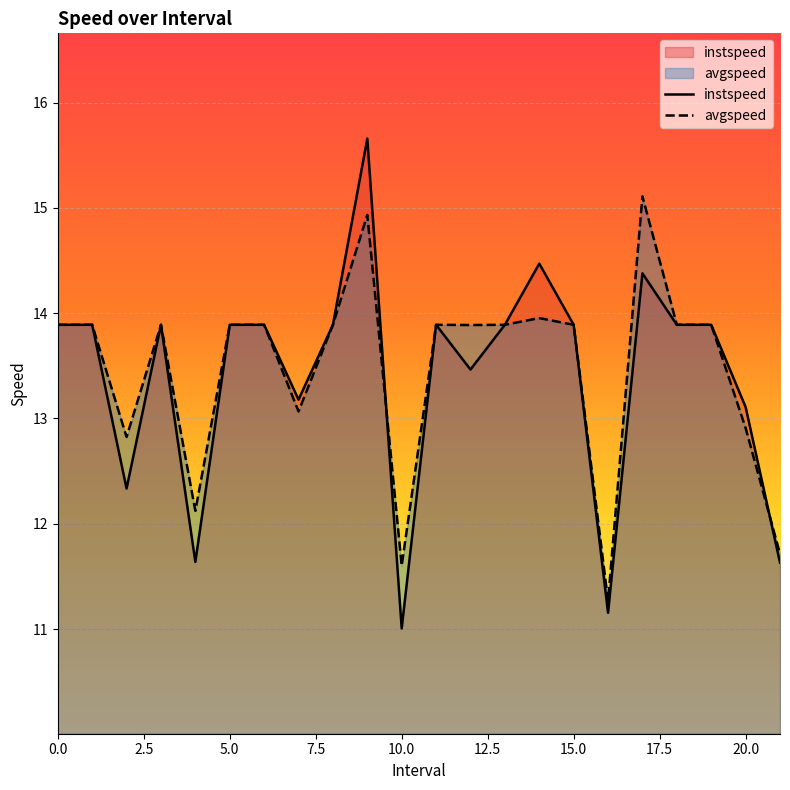

Reading left to right, list all the values displayed in this chart.

instspeed: 0=13.9	1=13.9	2.0=12.3	3=13.9	4.0=11.6	5=13.9	6=13.9	7.0=13.2	8=13.9	9.0=15.7	10.0=11.0	11=13.9	12.0=13.5	13=13.9	14.0=14.5	15=13.9	16.0=11.2	17.0=14.4	18=13.9	19=13.9	20.0=13.1	21.0=11.6
avgspeed: 0=13.9	1=13.9	2.0=12.8	3=13.9	4.0=12.1	5=13.9	6=13.9	7.0=13.1	8=13.9	9.0=14.9	10.0=11.6	11=13.9	12.0=13.9	13=13.9	14.0=14.0	15=13.9	16.0=11.3	17.0=15.1	18=13.9	19=13.9	20.0=12.9	21.0=11.7